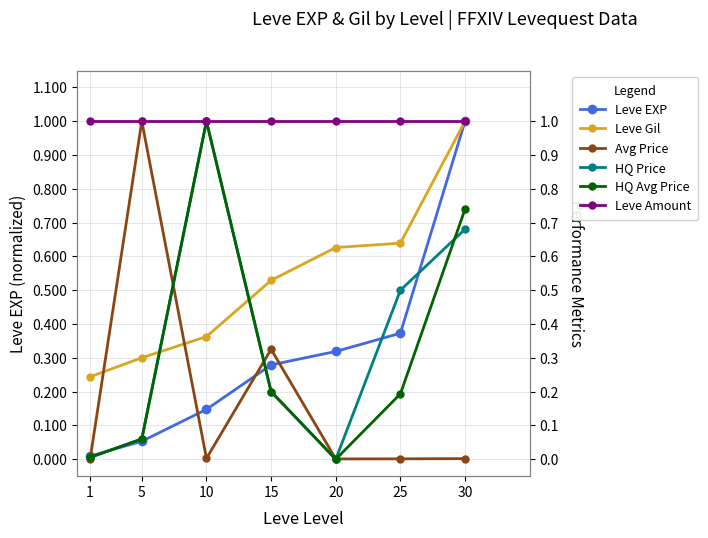

What is the maximum value shown in the chart?

1.0